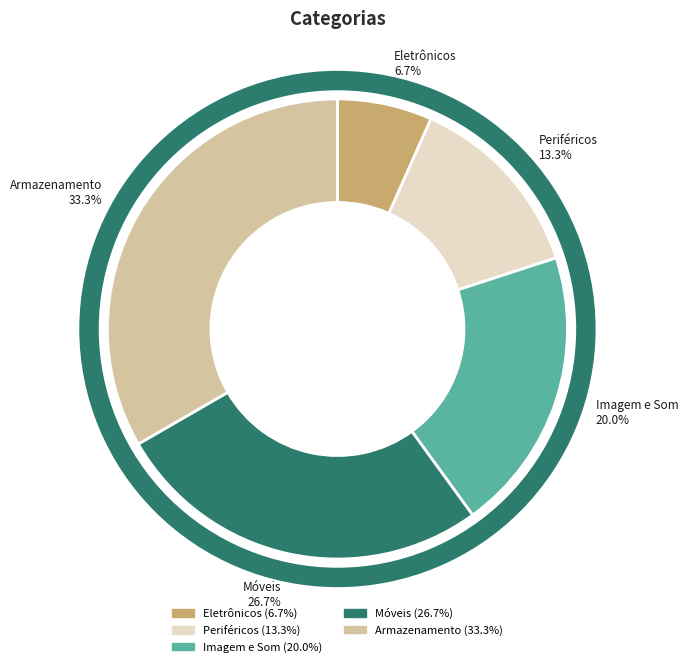

Is there a majority slice in this chart?

No